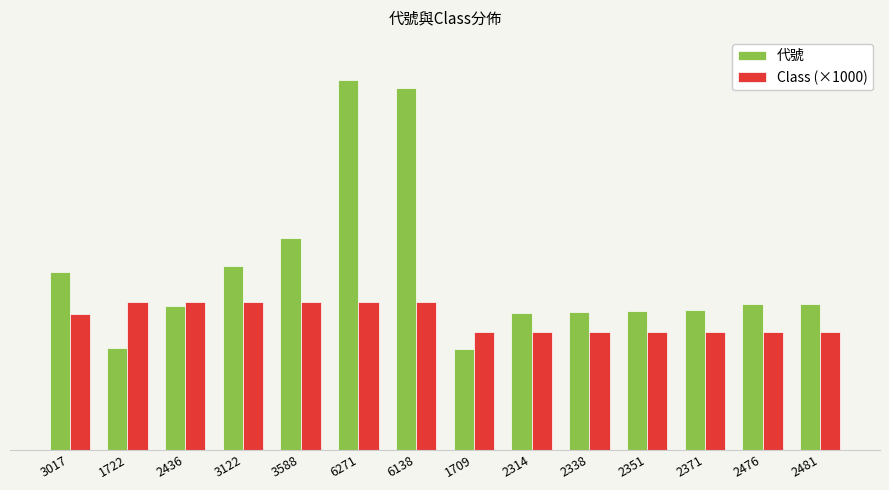

Which series has the largest total across all categories?

代號